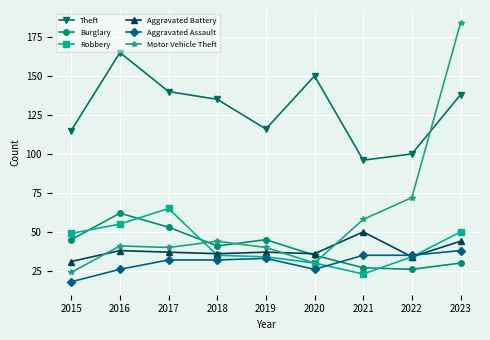

What is the difference between the maximum and minimum values in the Aggravated Battery series?

19